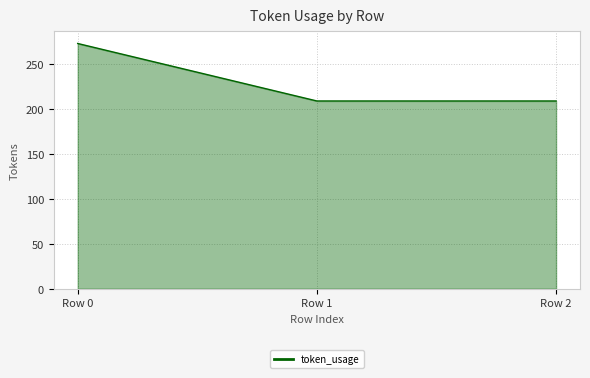

What is the maximum value shown in the chart?

273